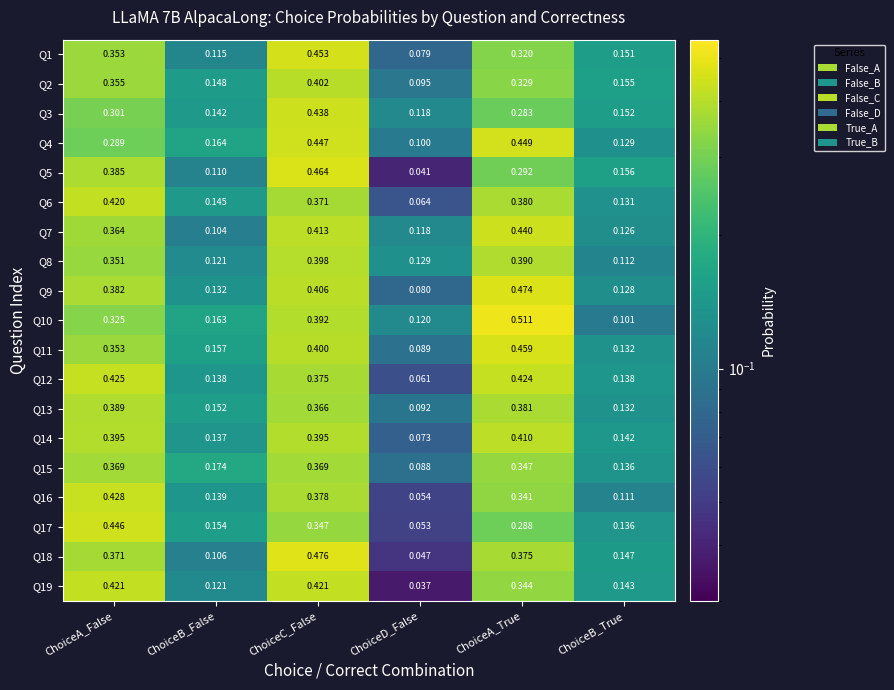

Between ChoiceB_False and ChoiceB_True, which series saw the biggest shift?

Q10